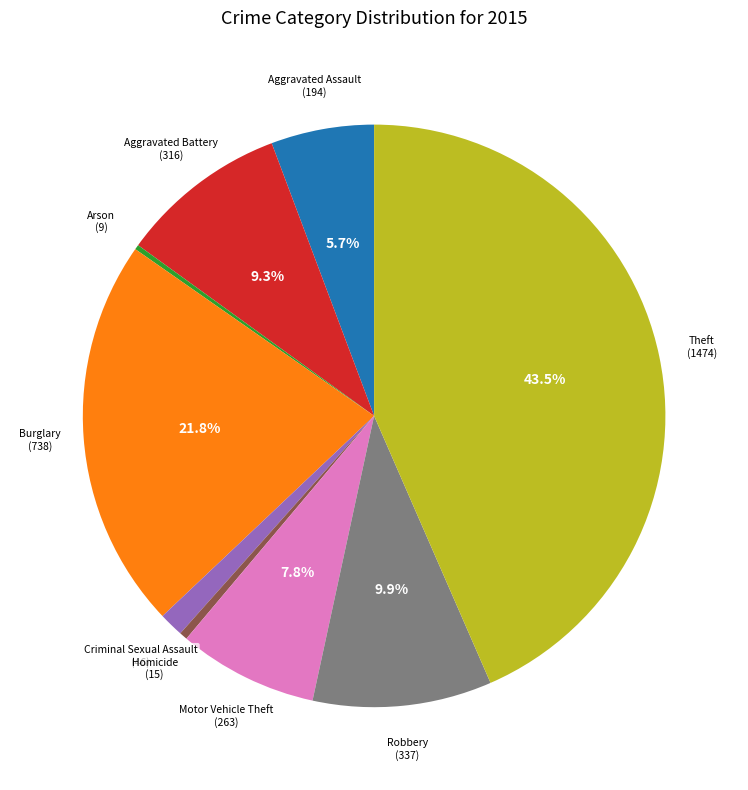

Is there any slice that represents more than half of the pie?

No